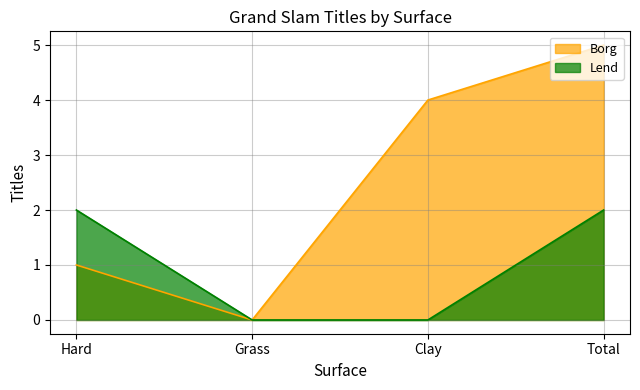

What is the average value of the Borg series?

2